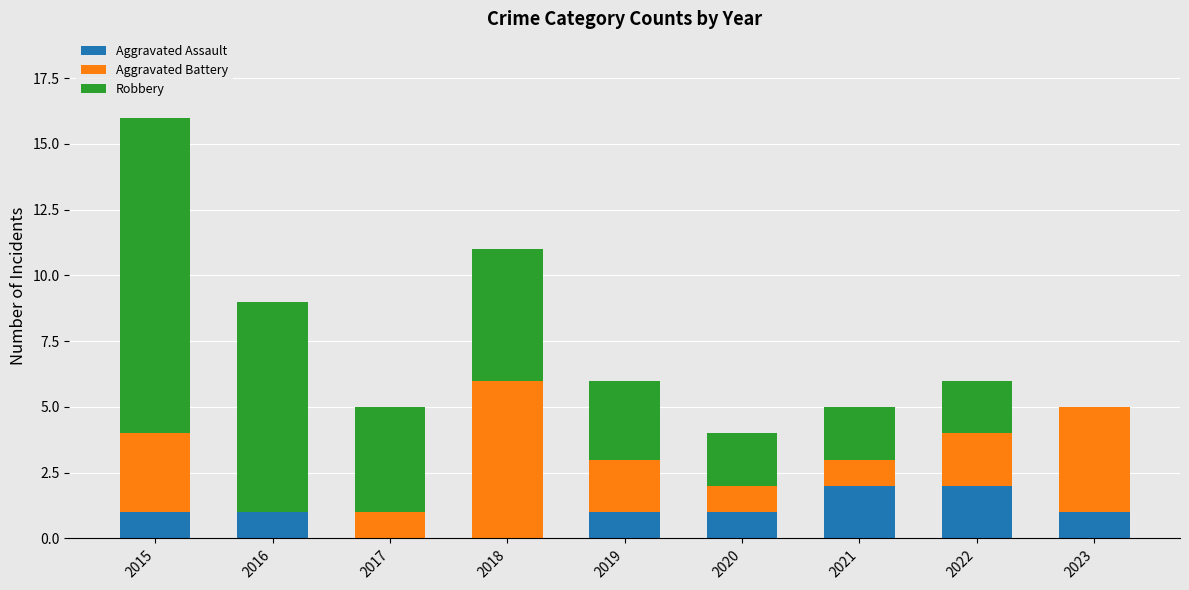

Are the bars grouped side by side (vs. stacked)?

No